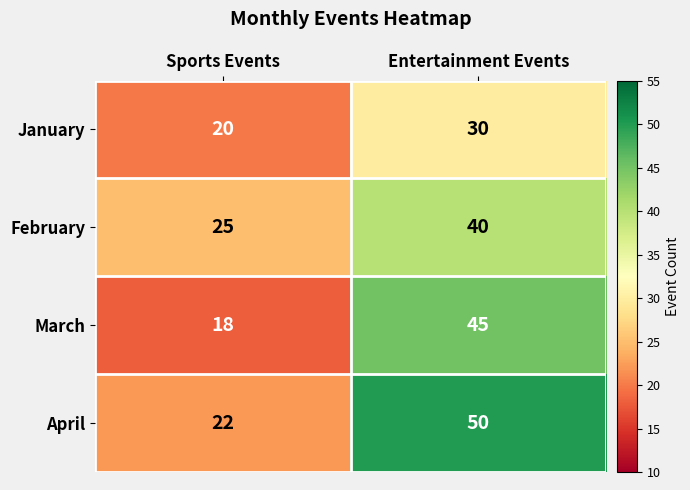

List the series in order of their peak value, highest first.

April, March, February, January